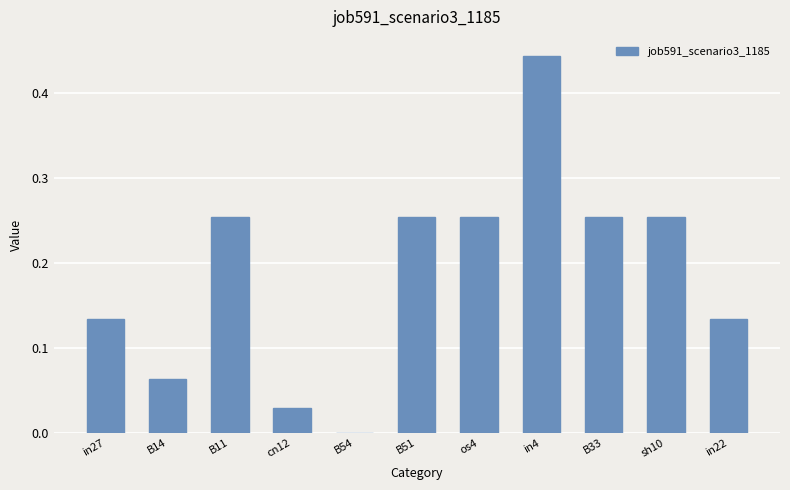

How many categories are shown in the chart?

11